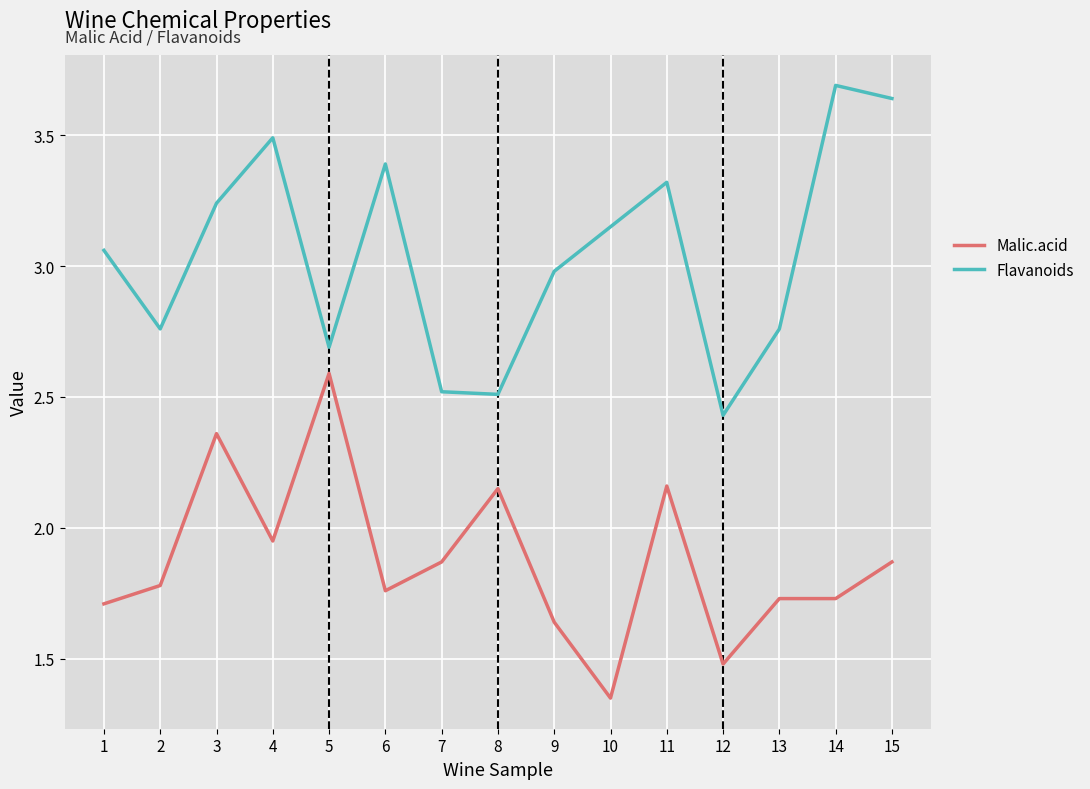

At which category is the sum across all series the highest?

3